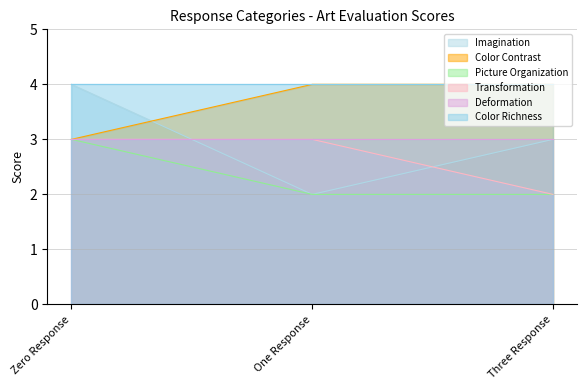

At which category is the sum across all series the highest?

Zero Response